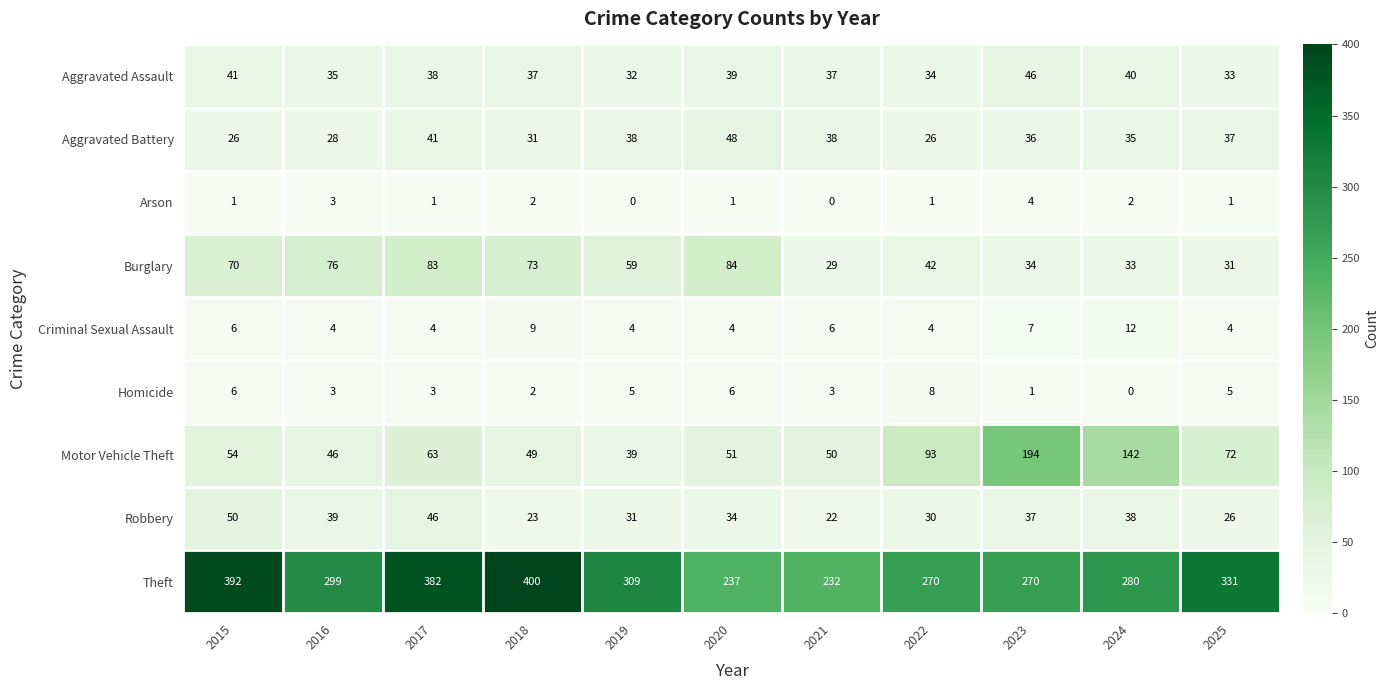

Count the number of categories in the chart.

11